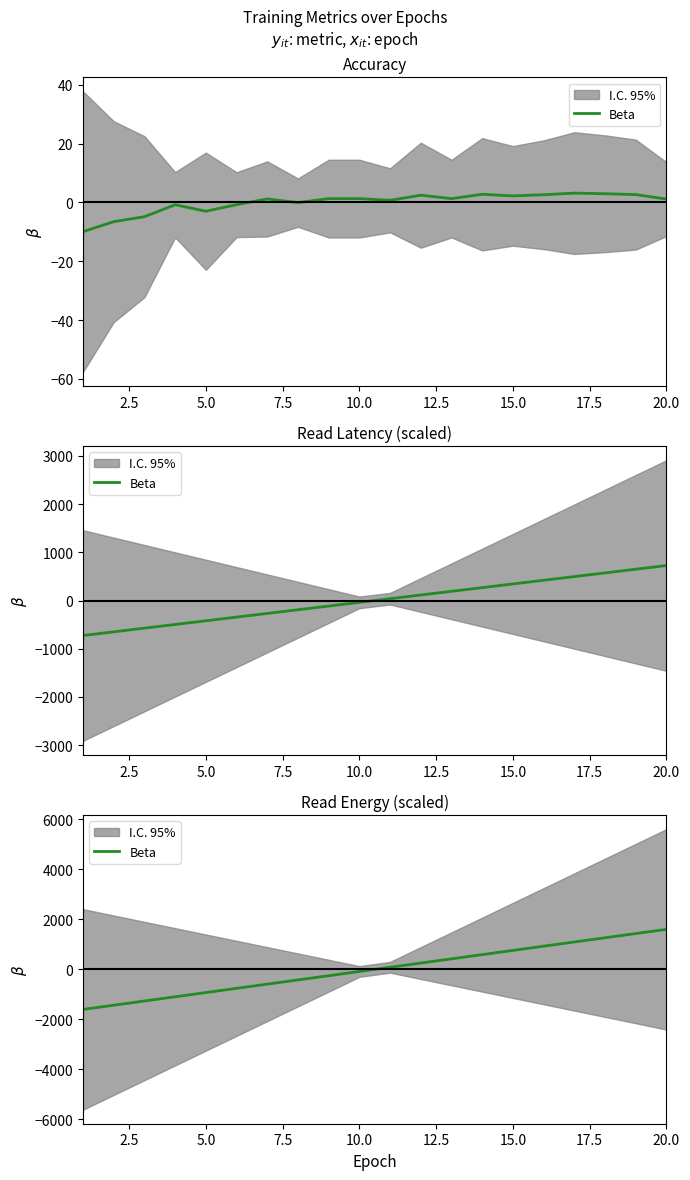

Which has a higher value, 7.5 or 10.0?

10.0